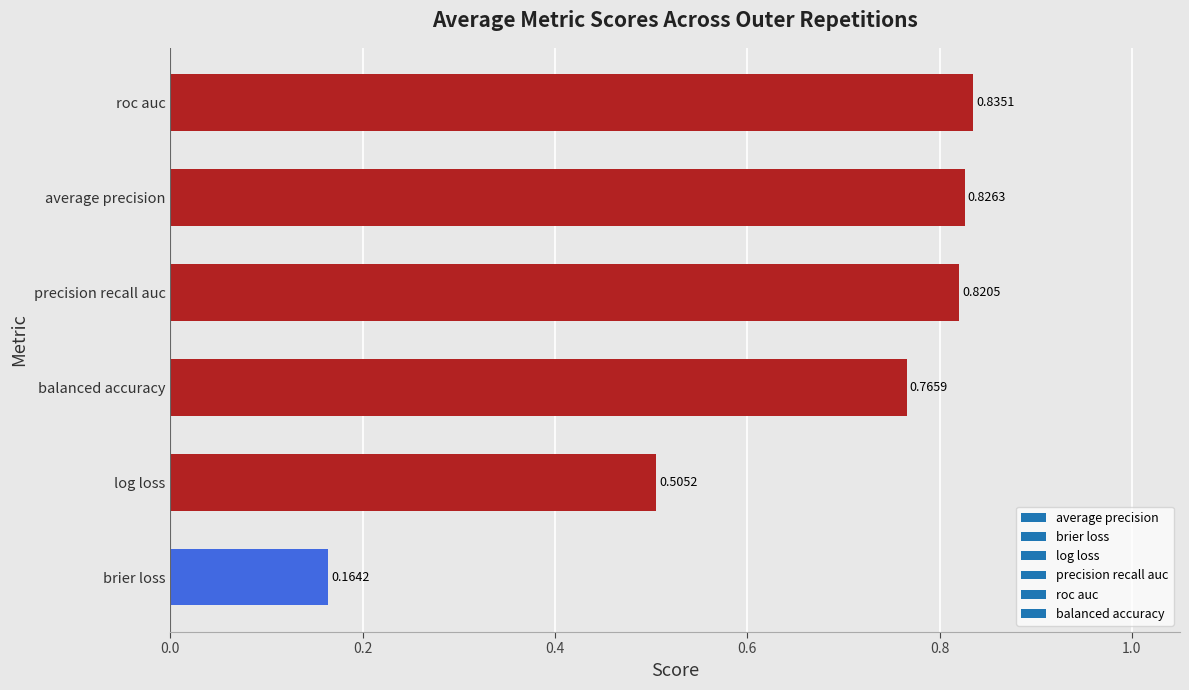

Which category has the lowest value across all series?

brier loss